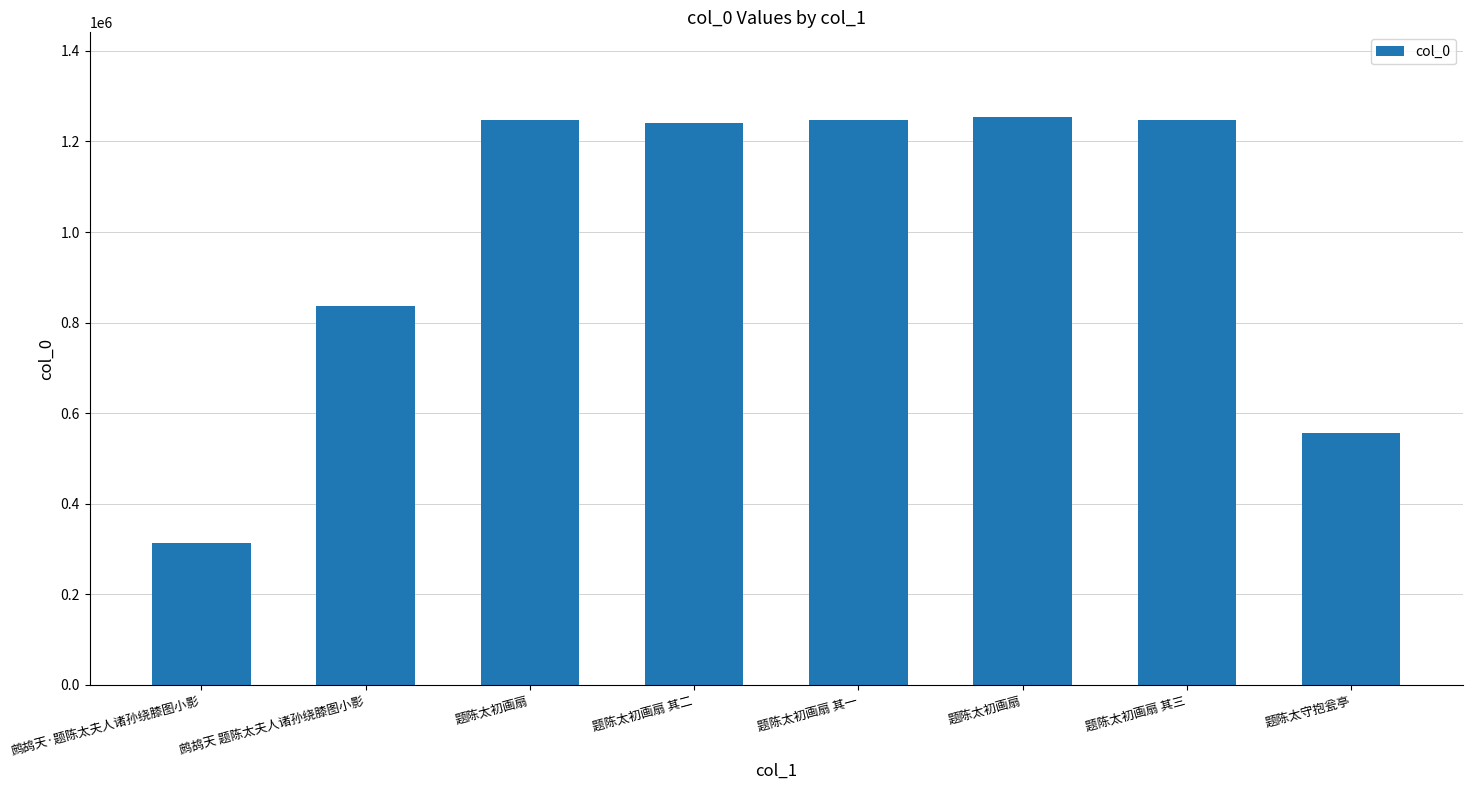

Where is the data nearest to the value 783069?

鹧鸪天 题陈太夫人诸孙绕膝图小影